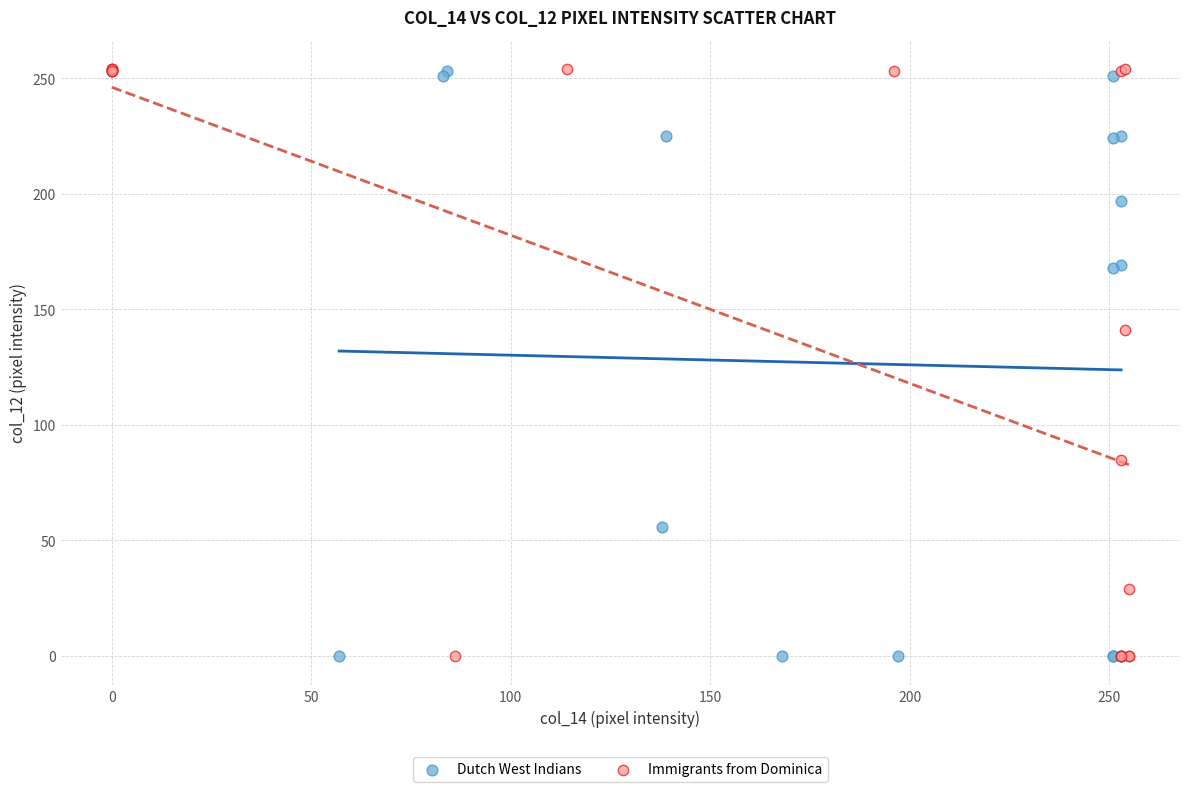

Which series has the widest spread of Y values?

Immigrants from Dominica